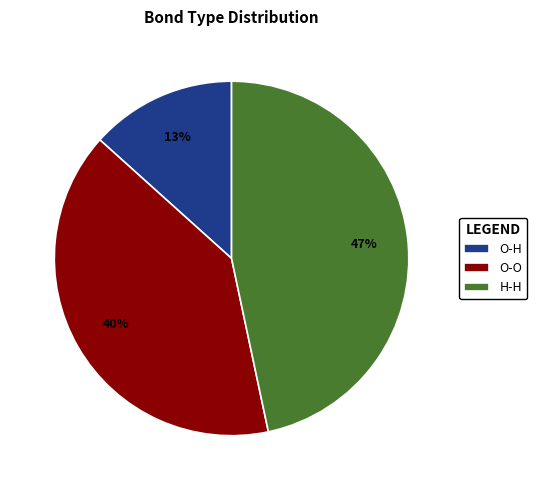

What is the largest slice in the pie chart?

H-H